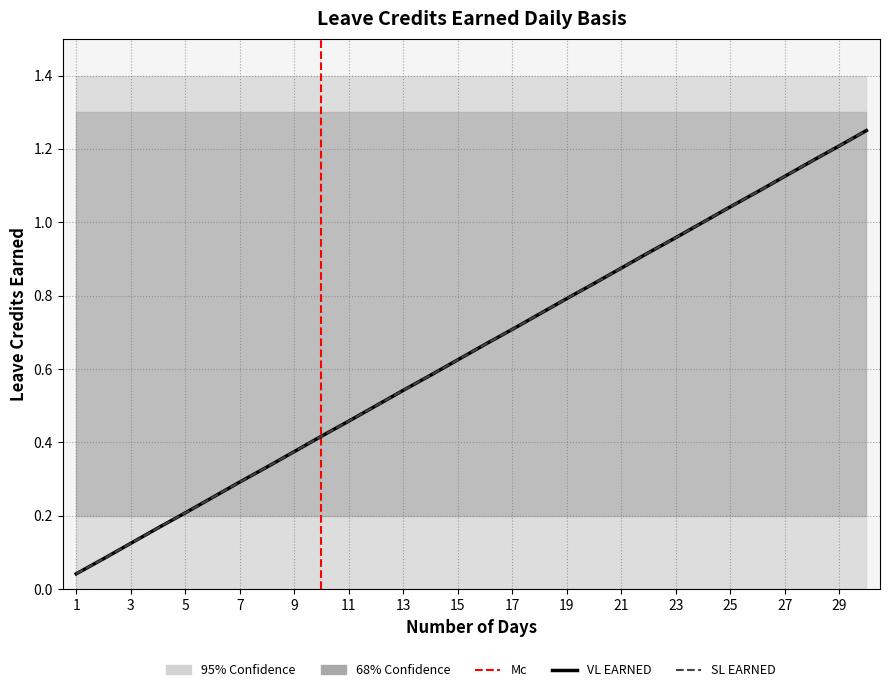

Is the value of SL EARNED at 5 greater than the value of VL EARNED at 20?

No